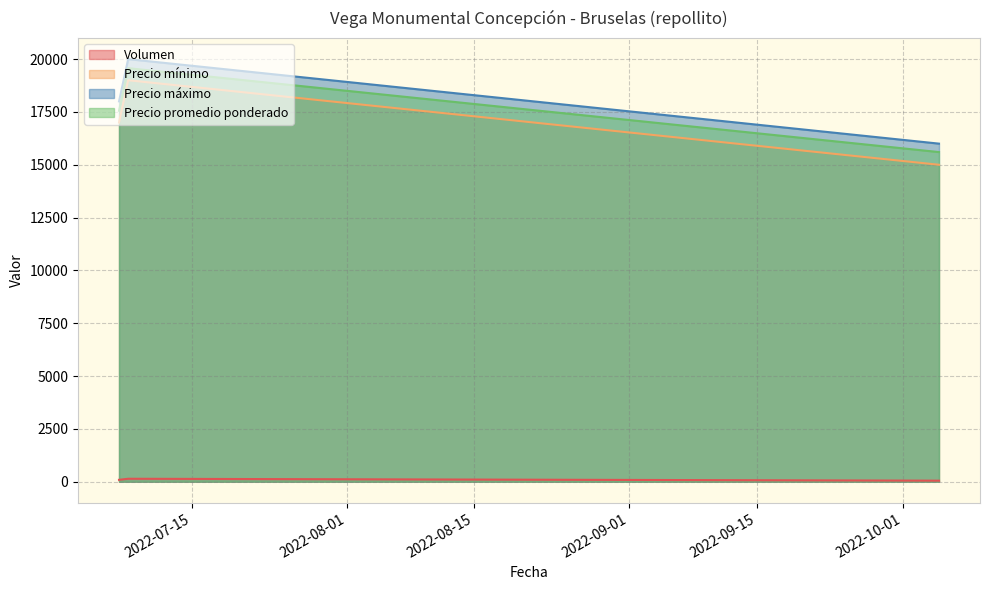

The Volumen series shows 50 at 2022-10-05. True or false?

True